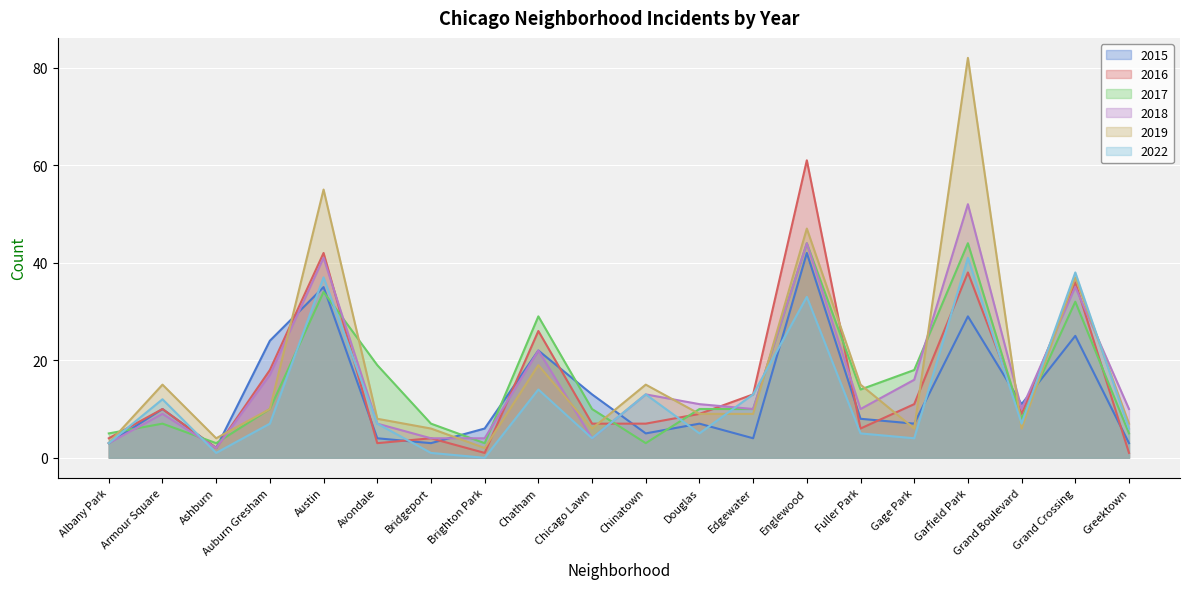

Is the value of 2022 at Ashburn greater than the value of 2018 at Bridgeport?

No